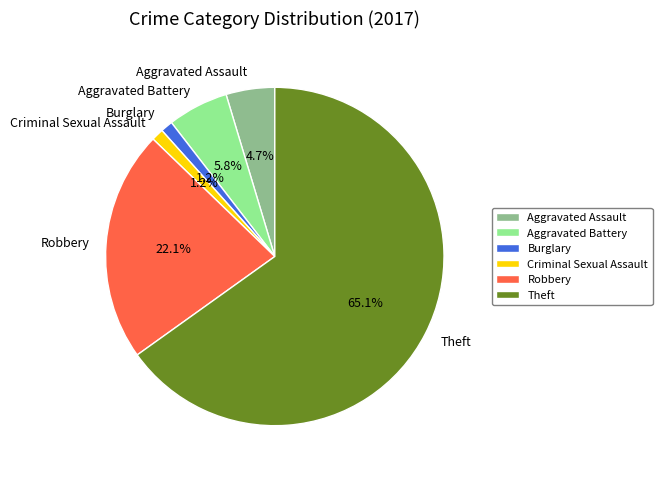

Count the number of slices in the pie.

6